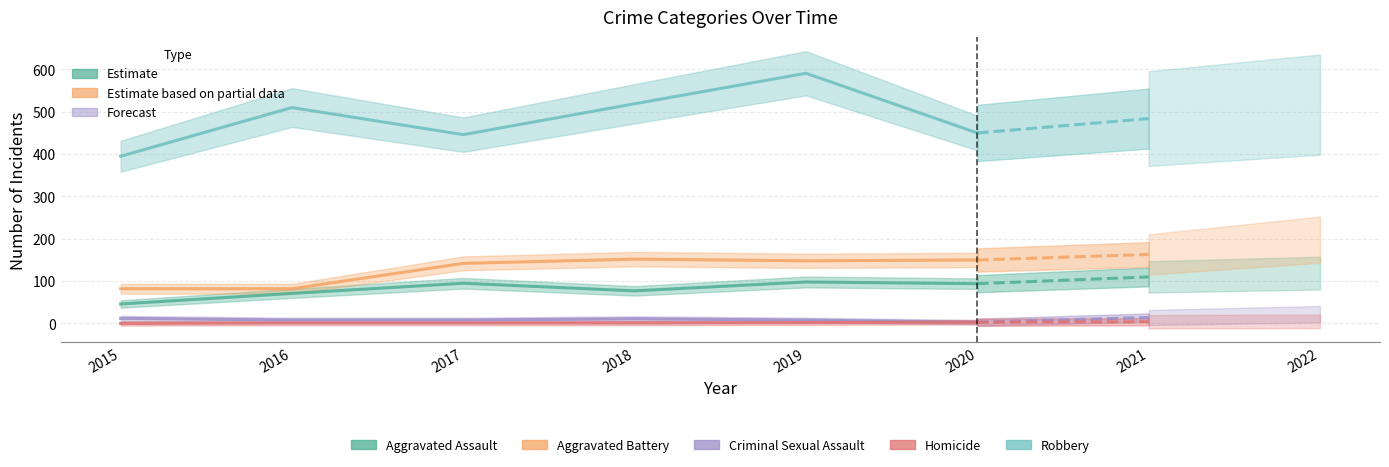

Where is Aggravated Assault nearest to the value 72?

2016